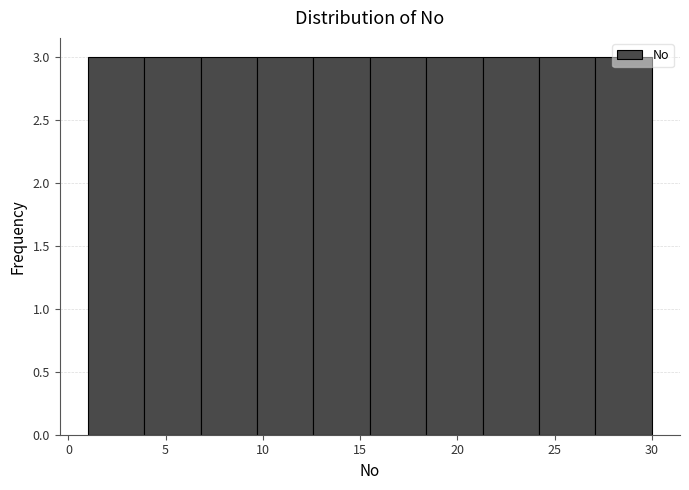

Reading left to right, list every bar in this chart as the range it spans on the x-axis followed by its height. Neither the bar edges nor the heights are printed on the chart, so give them approximately, as read against the axes.

1.0 to 3.9: 3
3.9 to 6.8: 3
6.8 to 9.7: 3
9.7 to 12.6: 3
12.6 to 15.5: 3
15.5 to 18.4: 3
18.4 to 21.3: 3
21.3 to 24.2: 3
24.2 to 27.1: 3
27.1 to 30.0: 3